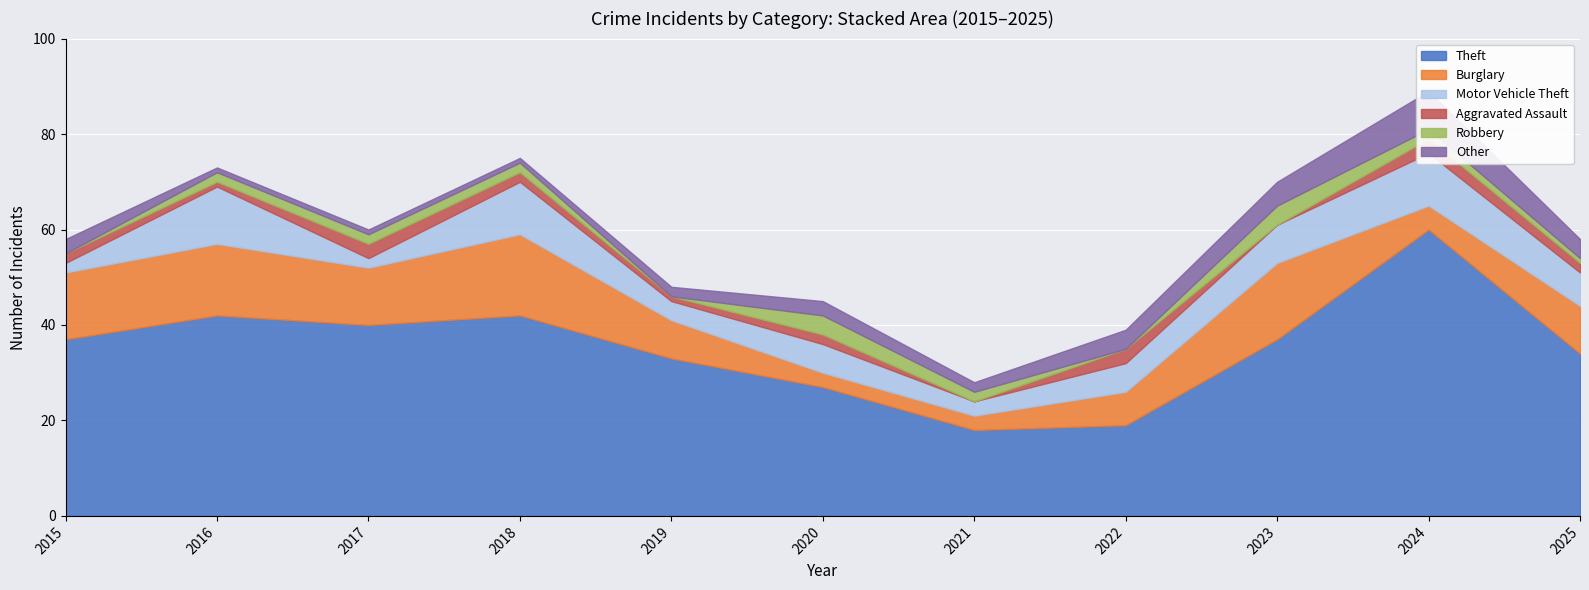

What is the sum of the Aggravated Assault values at 2023 and 2018?

2